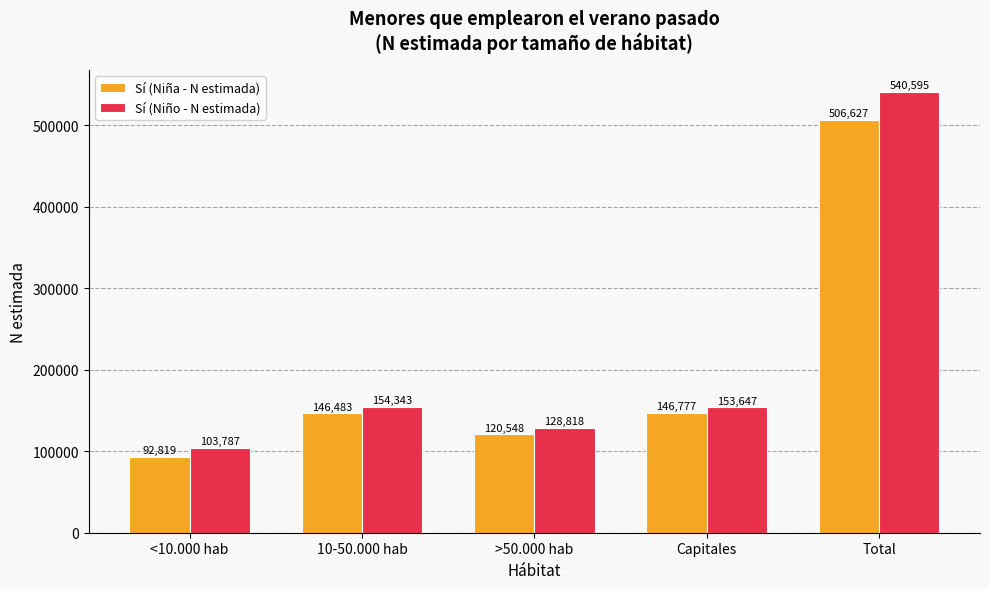

What is the difference between the second highest and minimum values in the Sí (Niño - N estimada) series?

50556